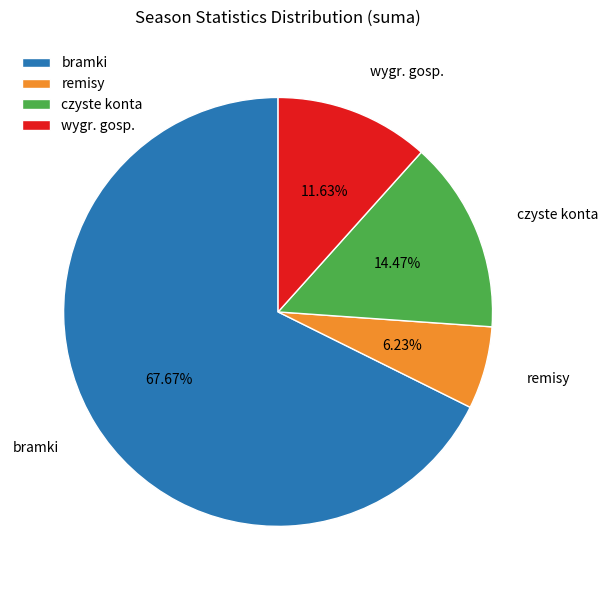

To the nearest percent, what is the difference between the largest and smallest slice percentages?

61%